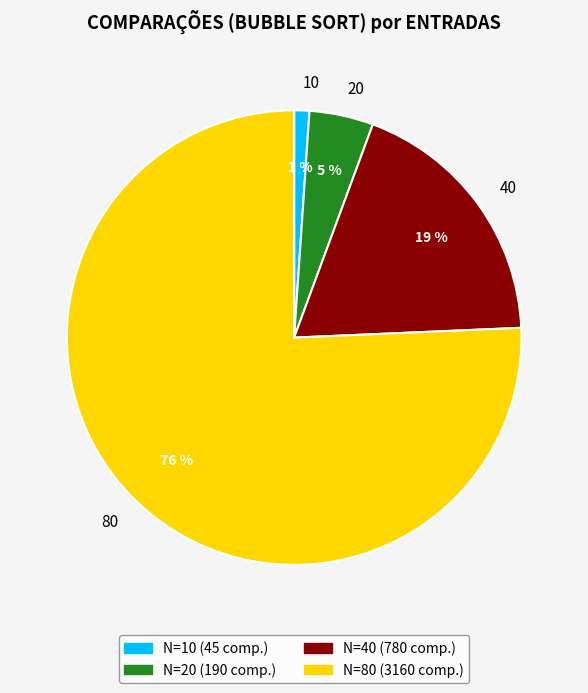

What is the smallest slice in the pie chart?

10